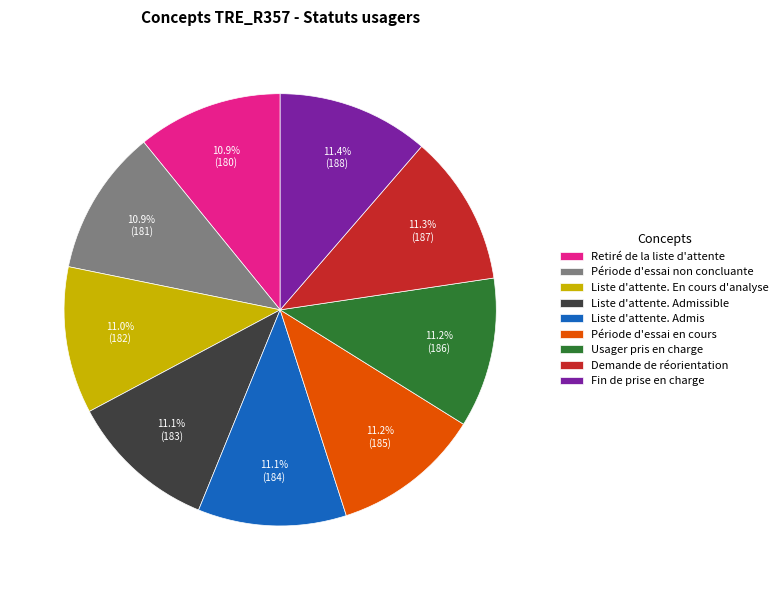

What percentage do Liste d'attente. En cours d'analyse and Usager pris en charge together represent?

22.2%